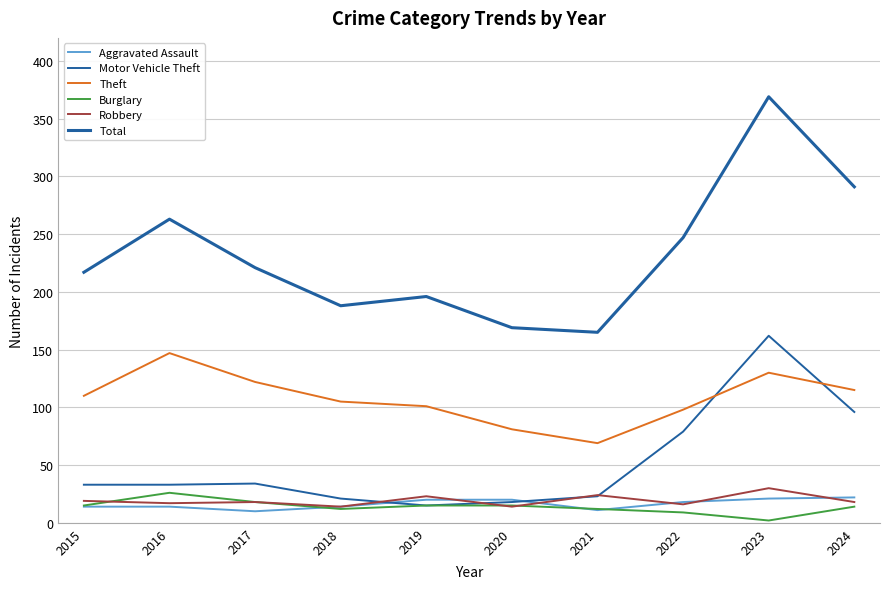

What is the average value of the Robbery series?

19